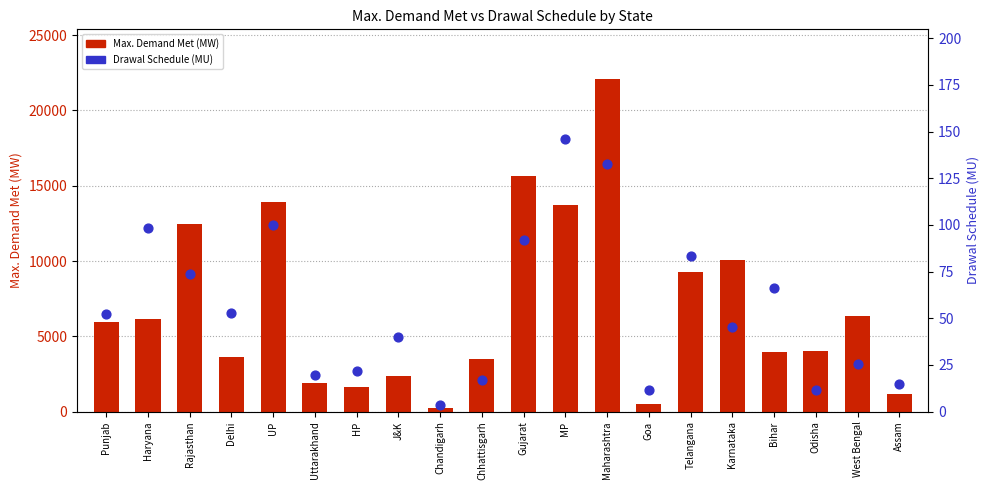

At which category is the sum across all series the highest?

Maharashtra